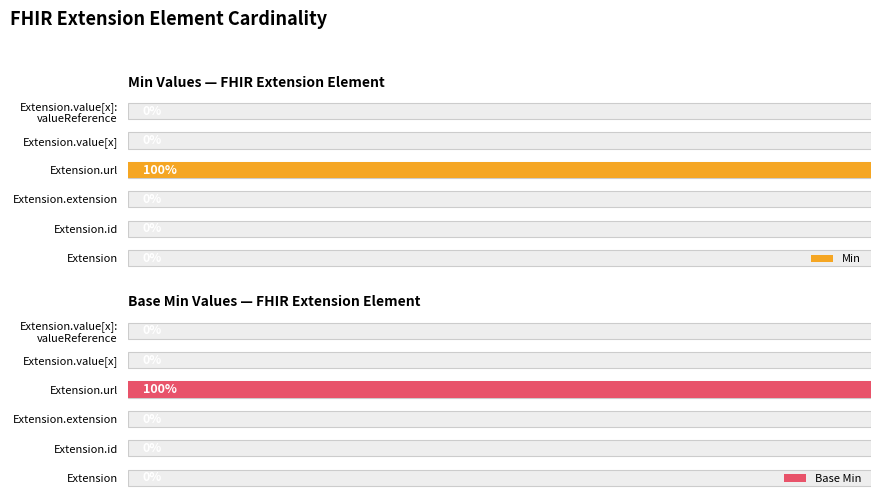

Which series has the widest spread of values?

Min